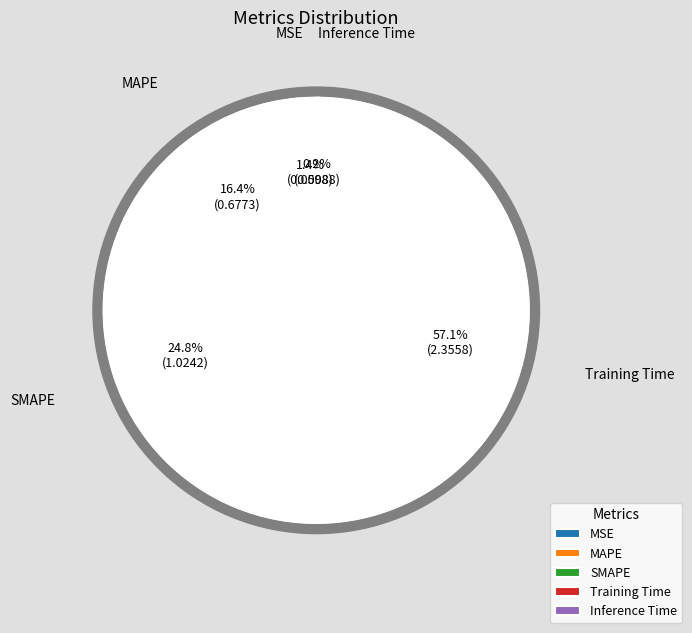

Count the number of slices in the pie.

5